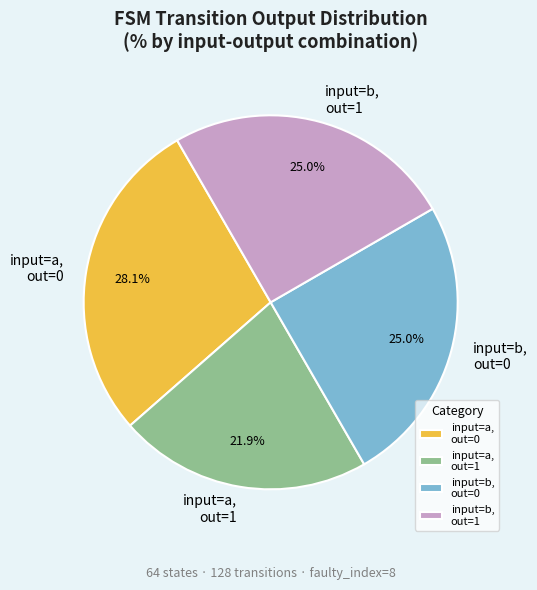

What is the ratio of the value at input=a, out=1 to the value at input=a, out=0?

0.8